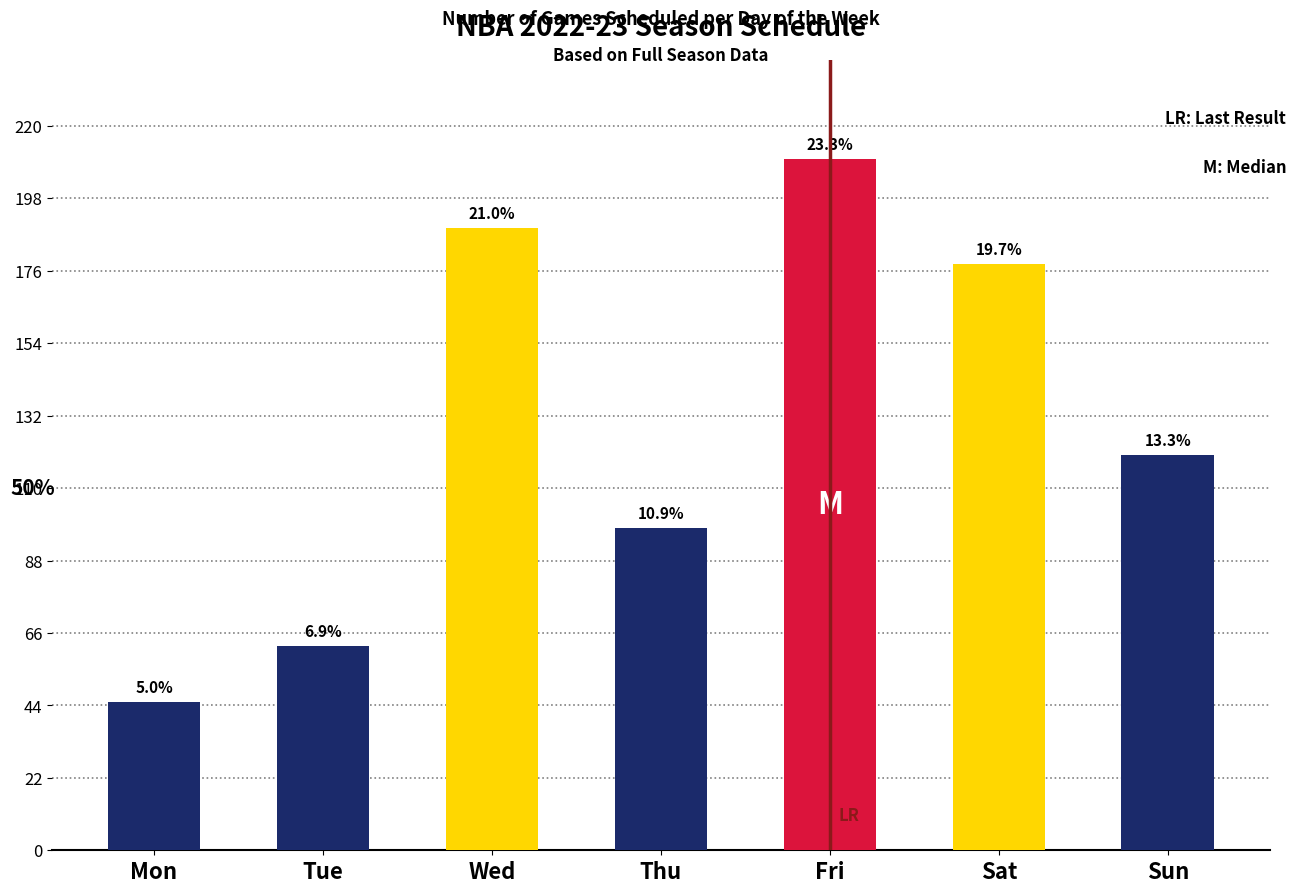

True or false: the data shows 38 at Tue.

False